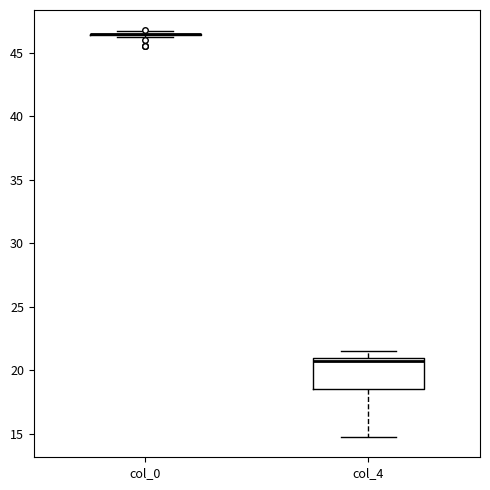

Reading left to right, transcribe this box plot: for each box, give where its median line is, the range the box spans, and where its two whiskers end, as read against the y-axis. The values are not printed on the chart, so give them approximately, as read against the axis.

col_0: box collapsed to a line at 46.5, whiskers 46.5 to 46.5
col_4: median 21.0 (just below the box's upper edge), box 18.5 to 21.0, whiskers 15.0 to 21.5